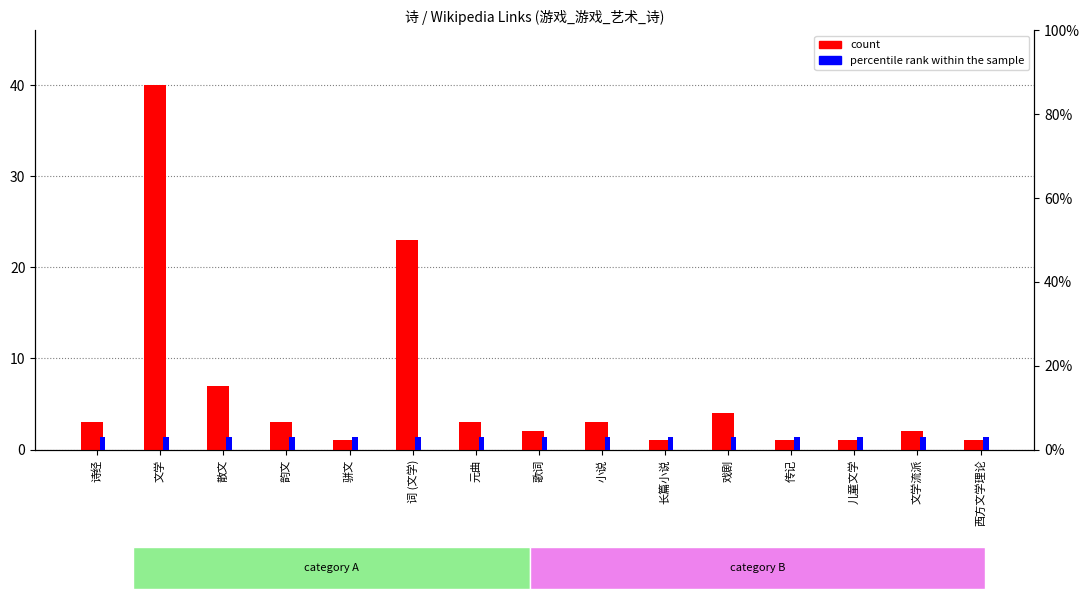

The percentile rank within the sample series shows 3 at 长篇小说. True or false?

True